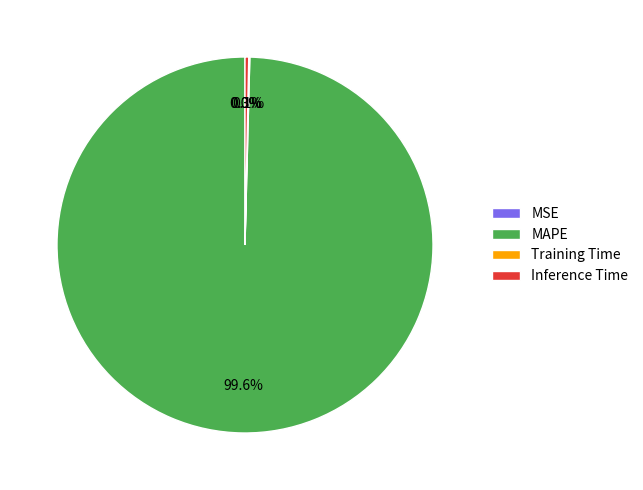

Which category accounts for the majority?

MAPE